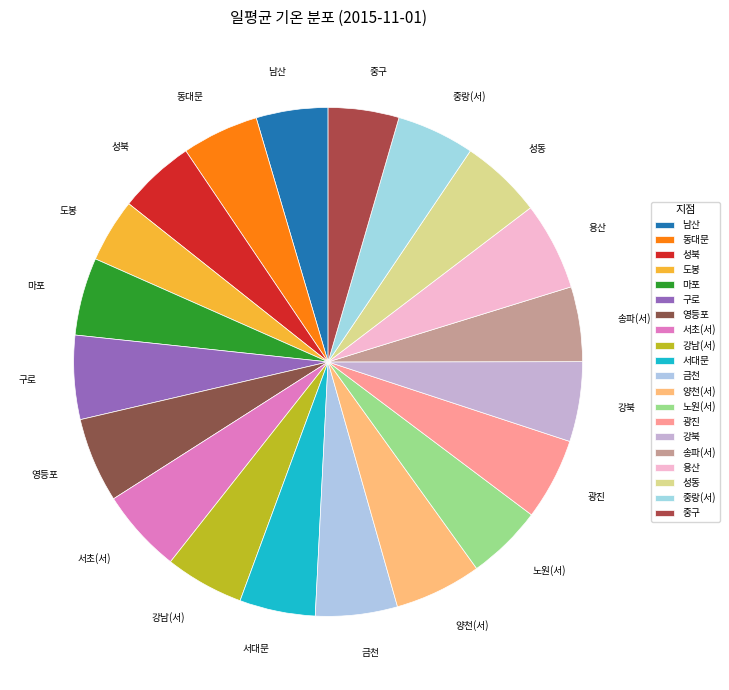

The 금천 slice represents 16% of the pie. True or false?

False